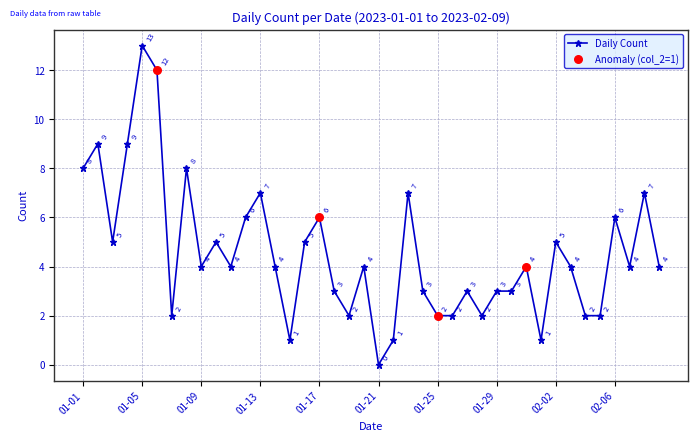

True or false: the data has more than 2 interior local peaks.

True